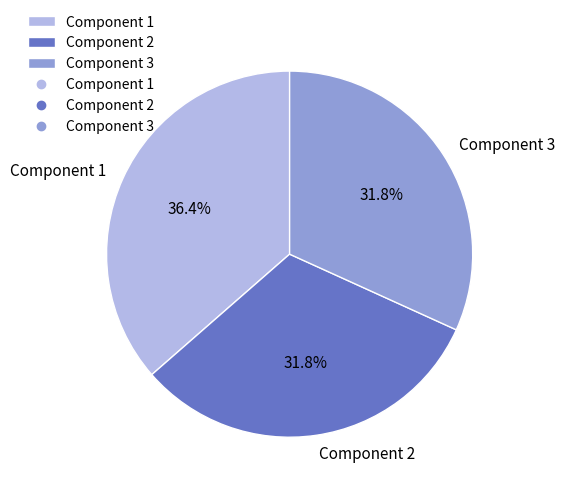

Approximately how many times larger is the value at Component 1 compared to Component 2?

1.1